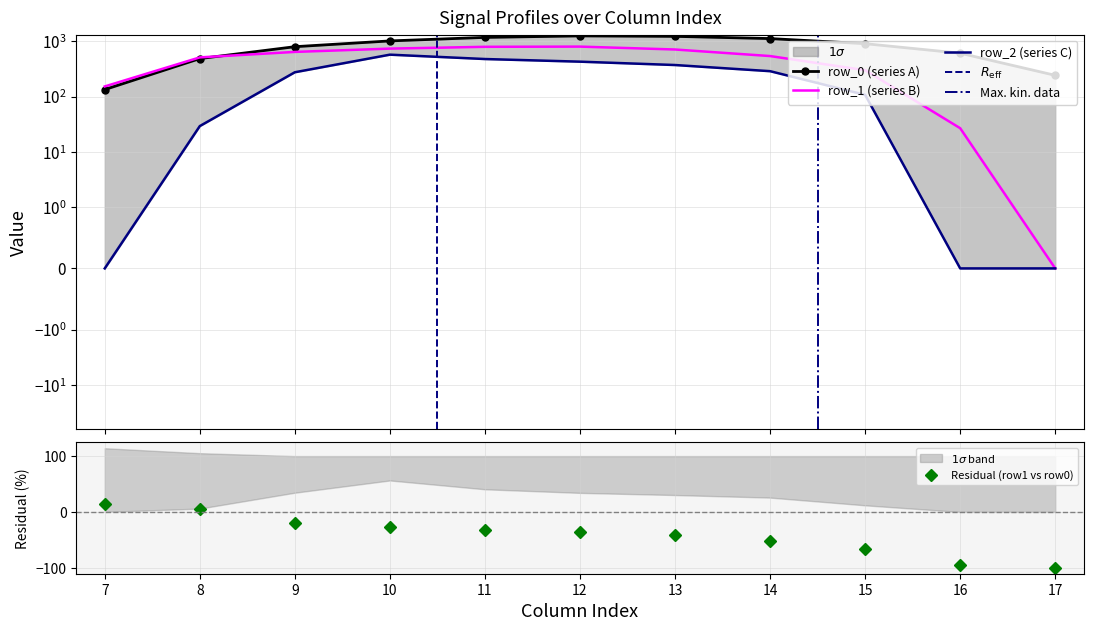

Which series has the largest total across all categories?

row_0